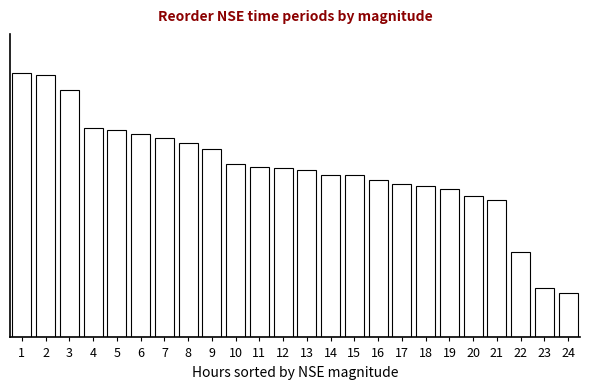

Does the chart contain any negative values?

No